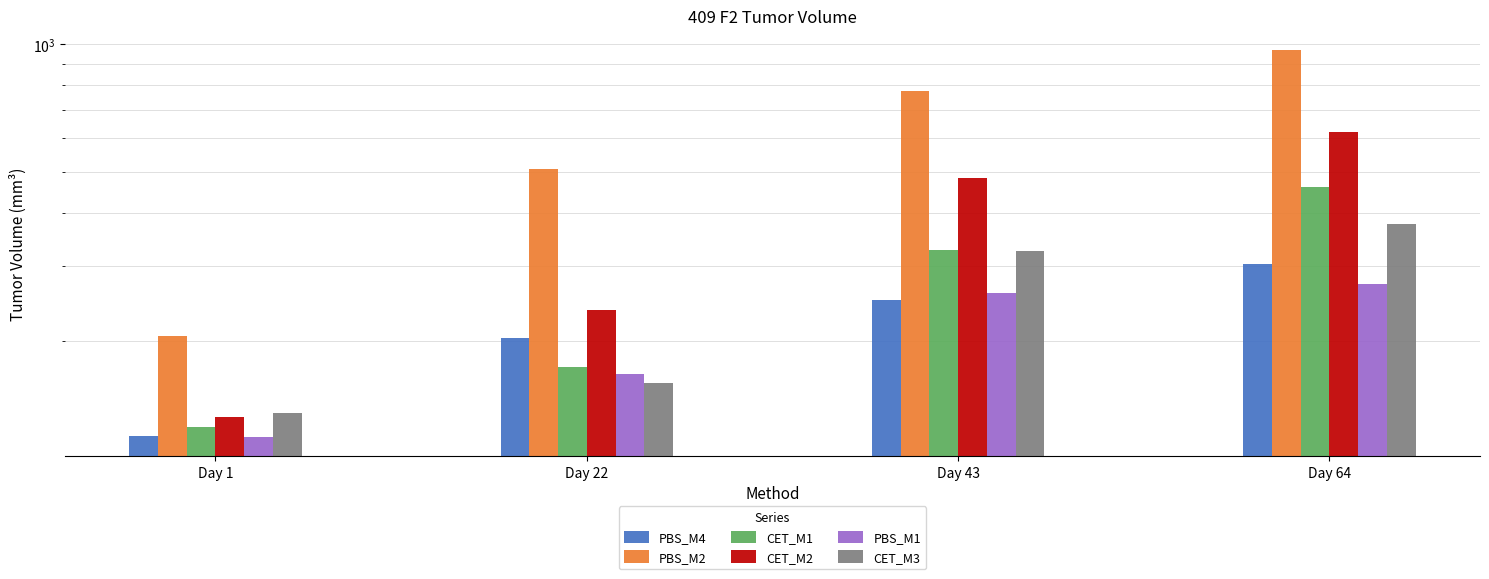

The CET_M3 series shows 114.0 at Day 64. True or false?

False